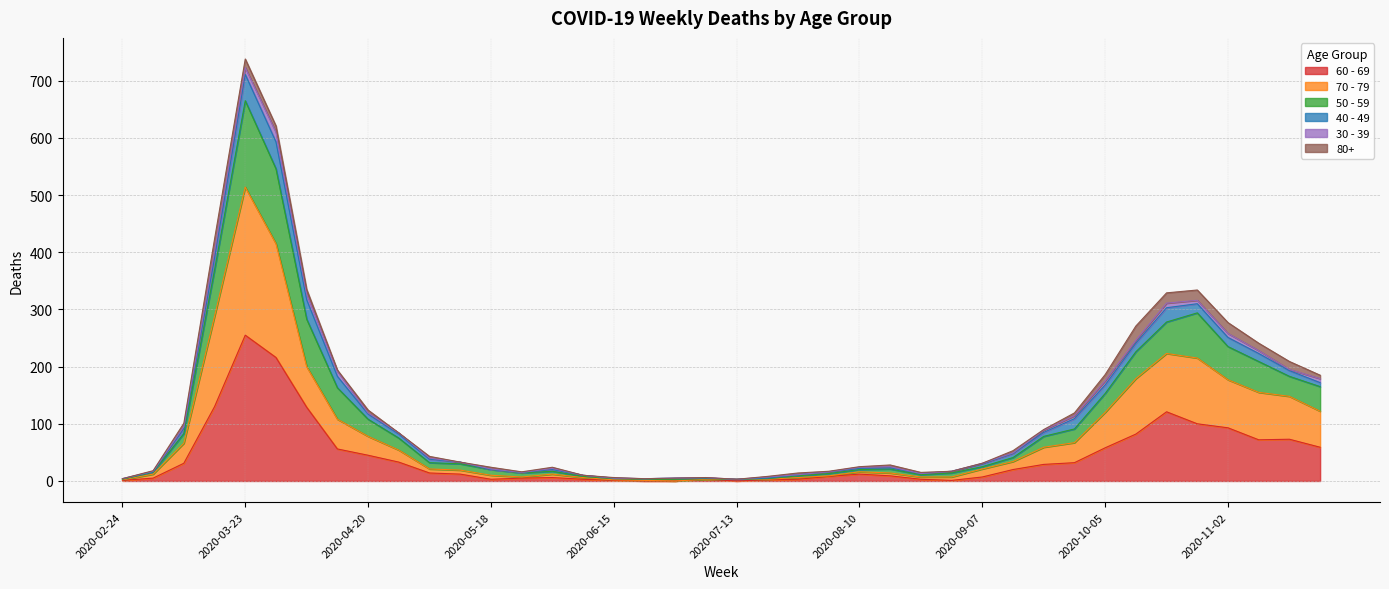

At which category does 70 - 79 reach its first local valley?

2020-05-25